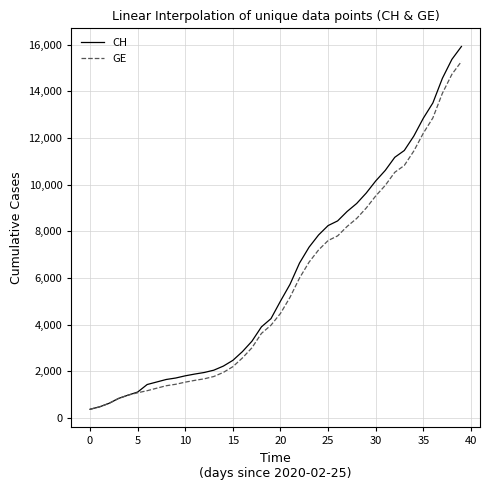

Which series has the largest range (max minus min)?

CH